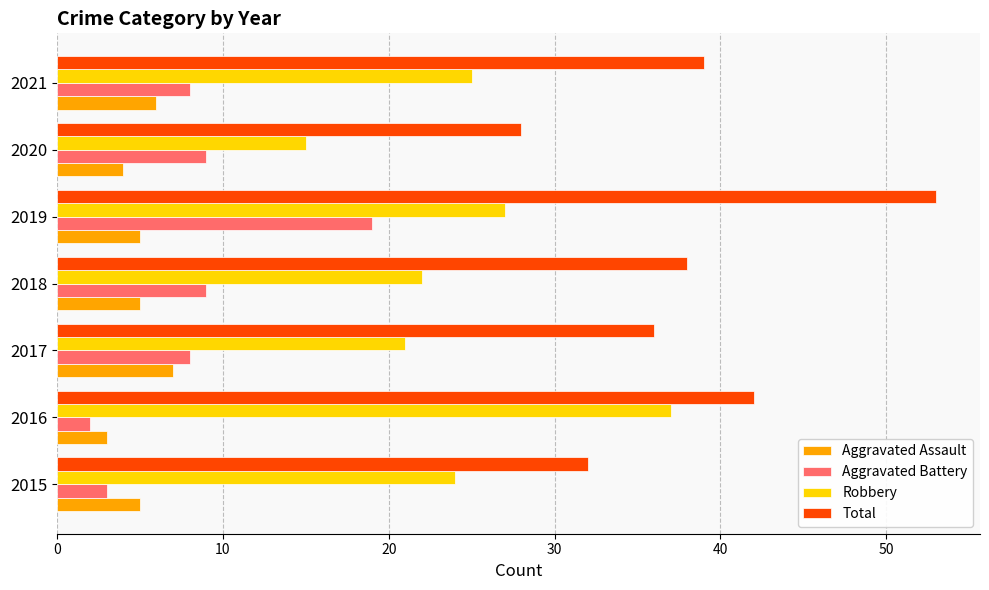

Rank the series by their maximum value, from highest to lowest.

Total, Robbery, Aggravated Battery, Aggravated Assault